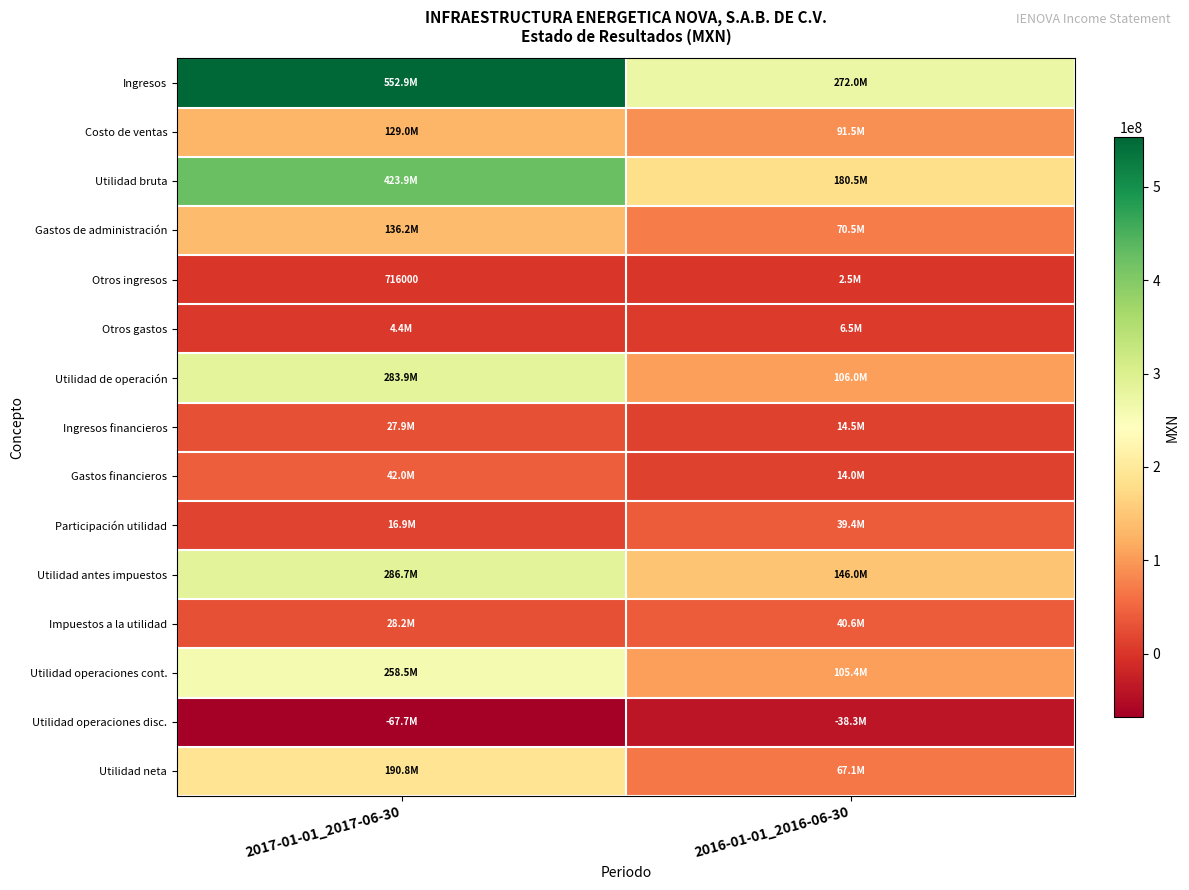

What is the difference between the highest and lowest values at 2016-01-01_2016-06-30?

310258000